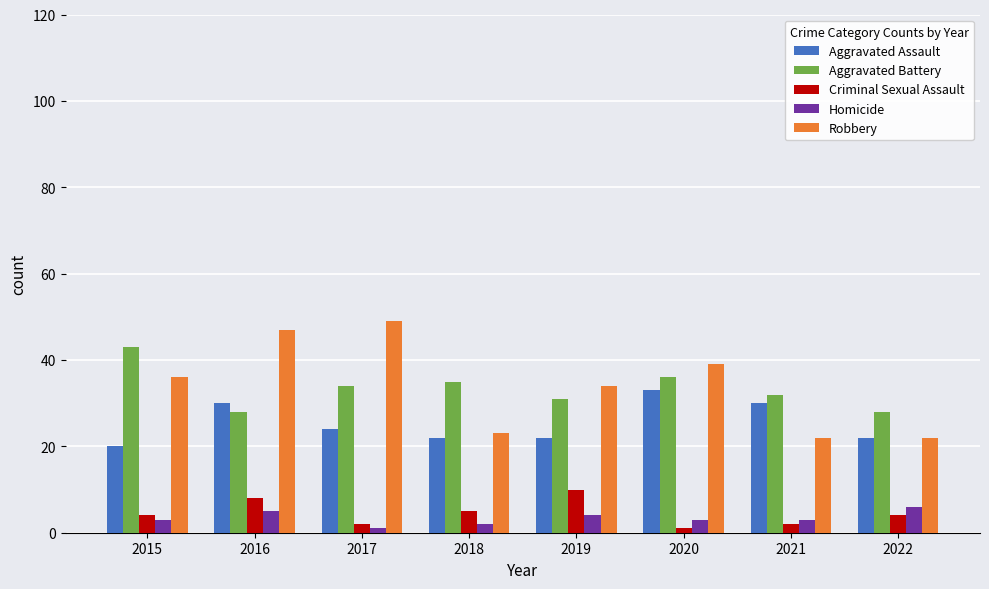

What is the spread (max minus min) of values at 2022?

24